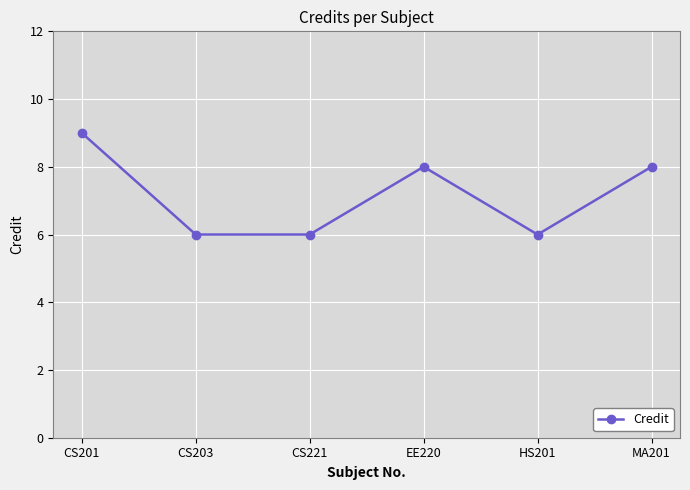

How many interior local peaks (higher than both neighbors) does the data have?

1